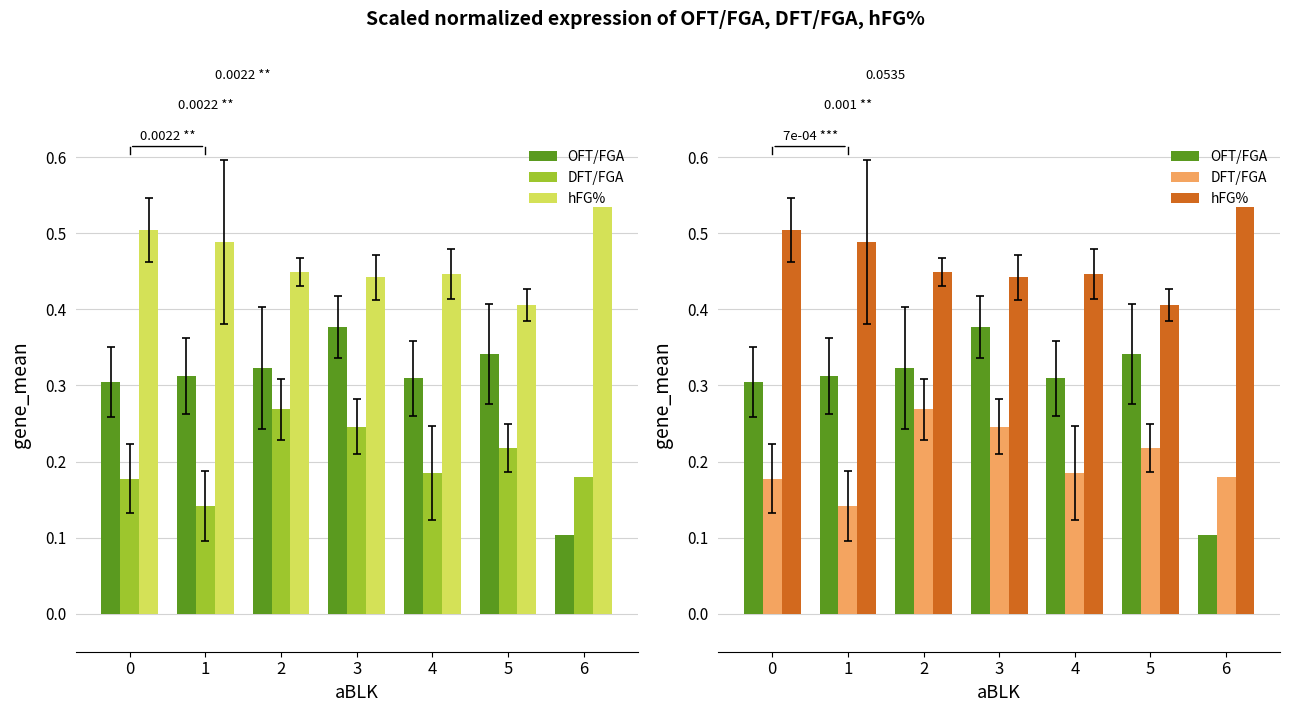

The value of OFT/FGA at 5 is 0.6. True or false?

False